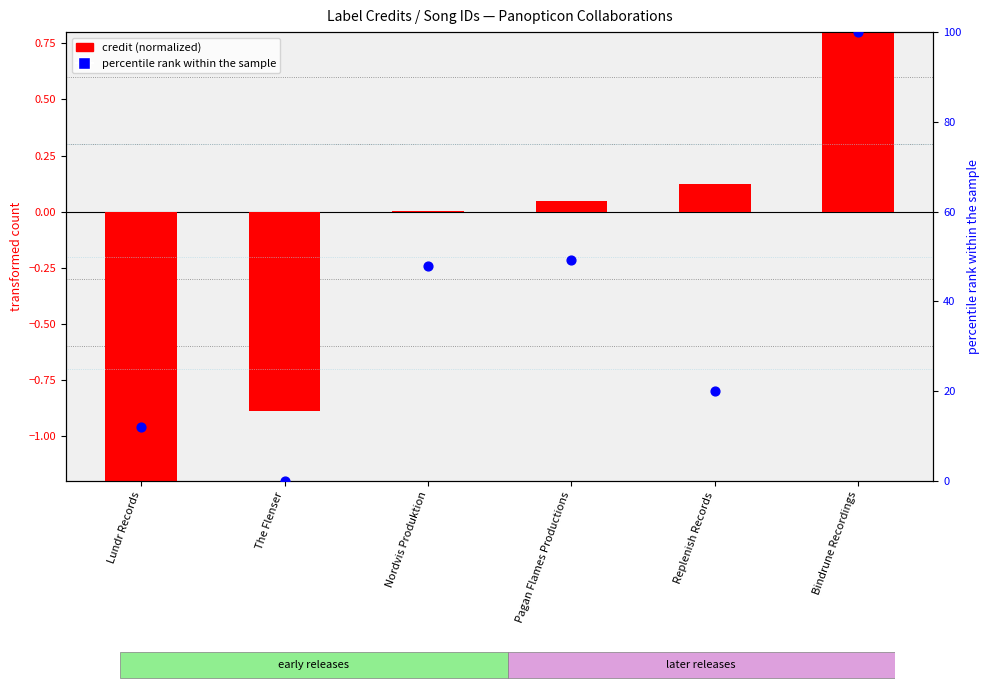

Is the value of credit (normalized) at Bindrune Recordings greater than the value of percentile rank within the sample at Nordvis Produktion?

No